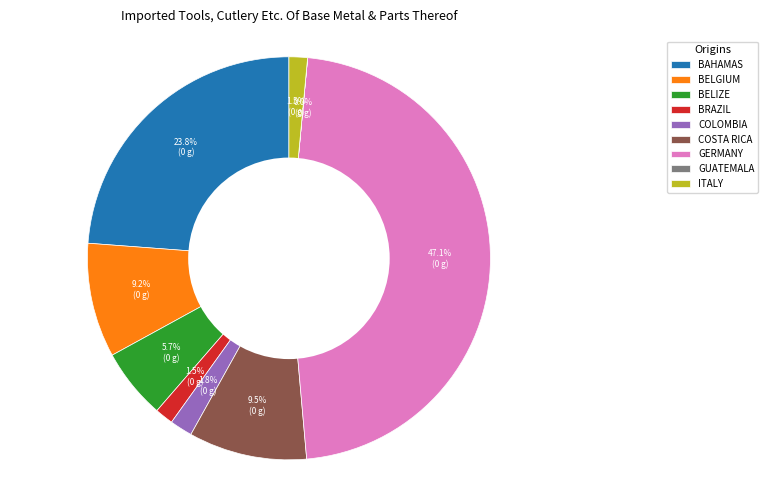

How much of the chart is everything except BRAZIL?

98.5%